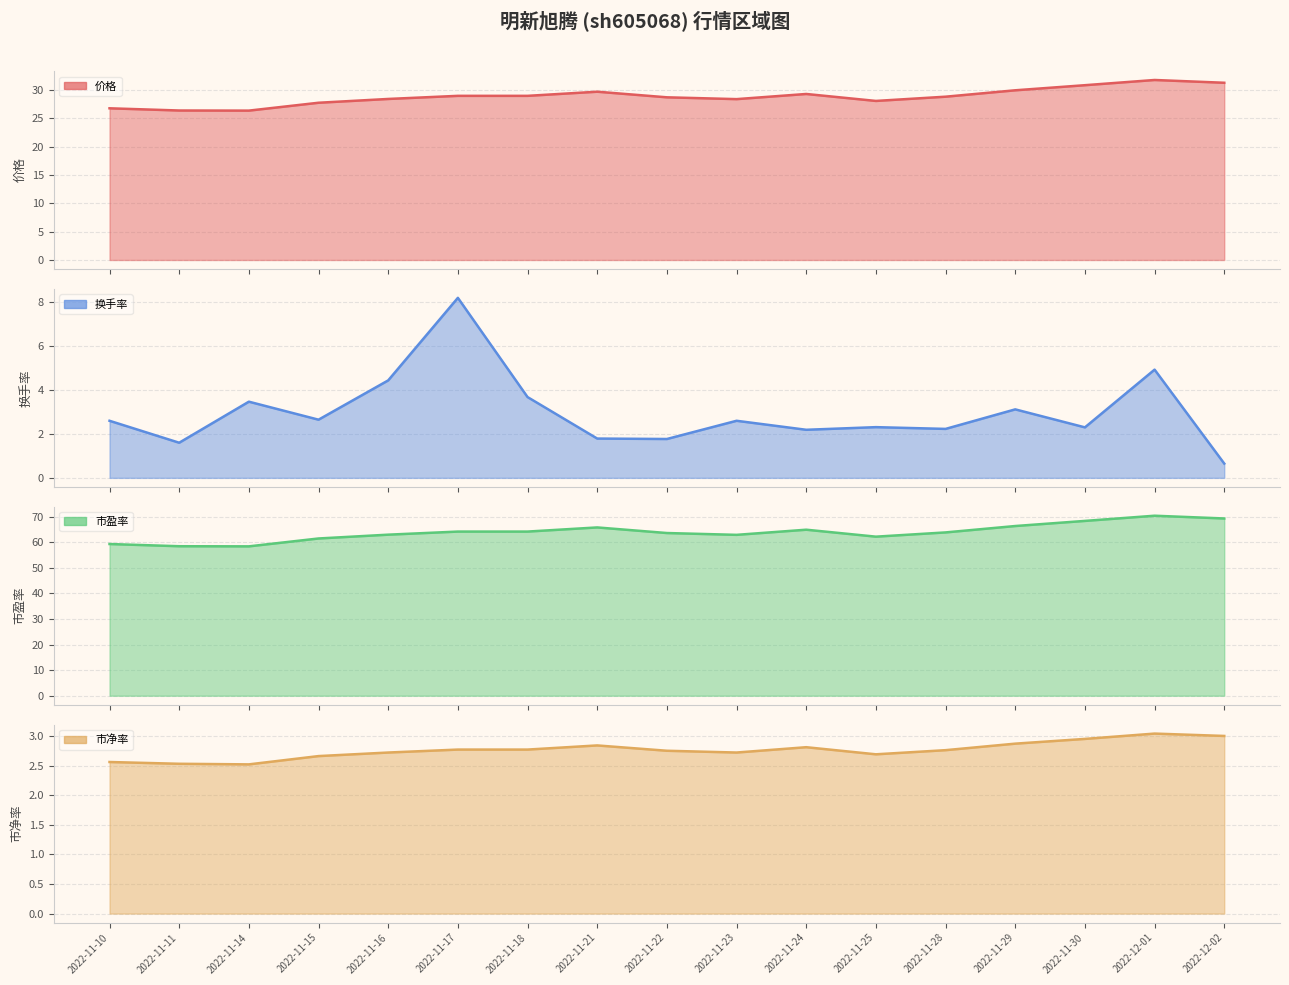

Between which two adjacent categories do 换手率 and 市净率 first intersect?

2022-11-10 and 2022-11-11